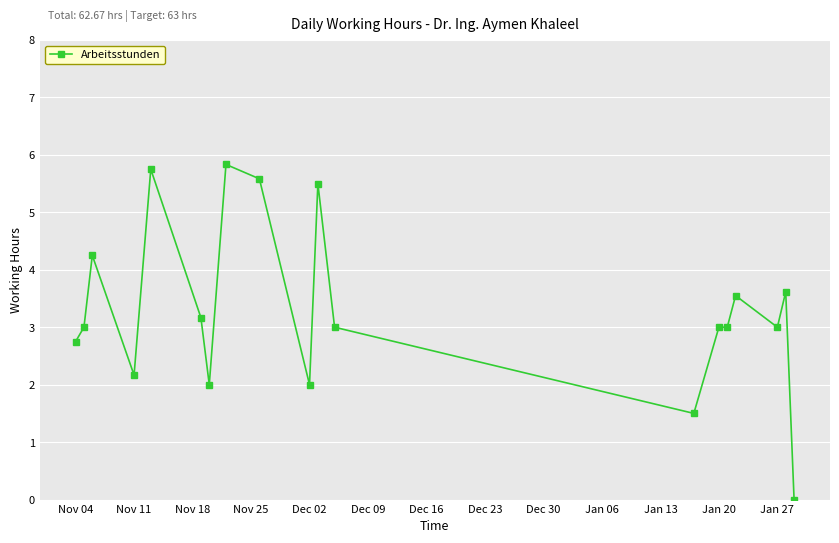

True or false: the data has more than 1 interior local peaks.

True